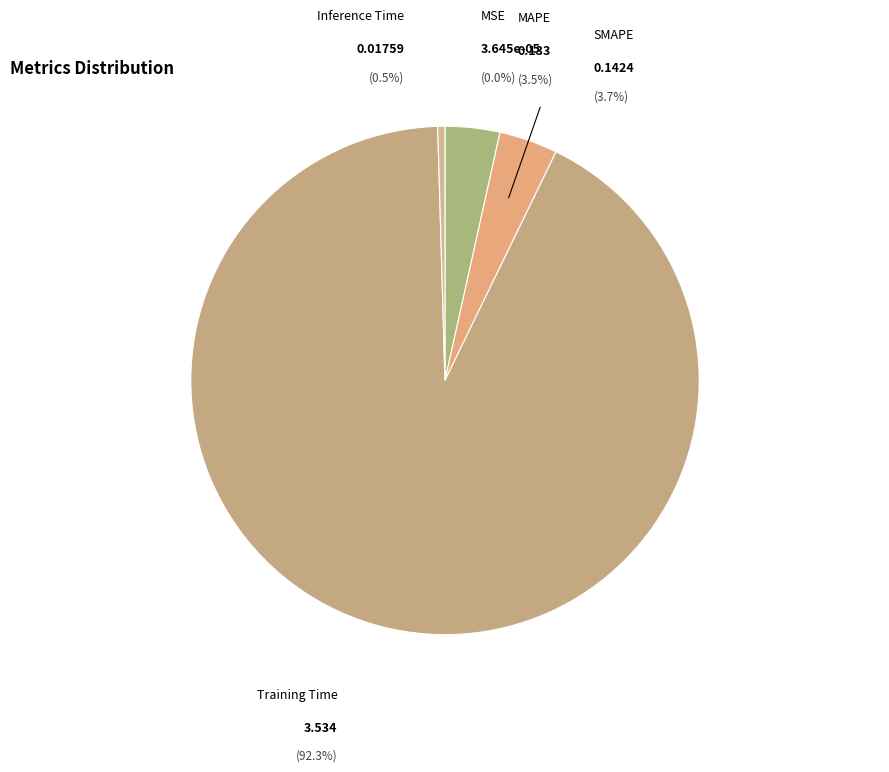

Combined, what portion of the pie is MAPE and MSE?

3.5%